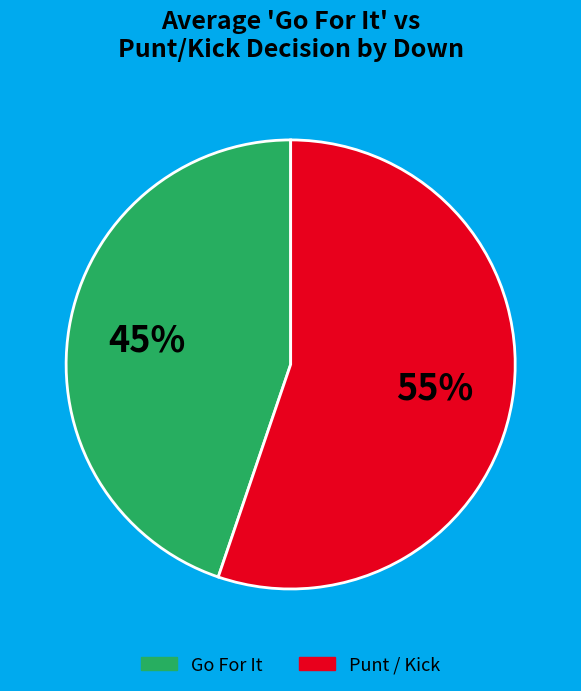

To the nearest percent, what is the difference between the largest and smallest slice percentages?

10%